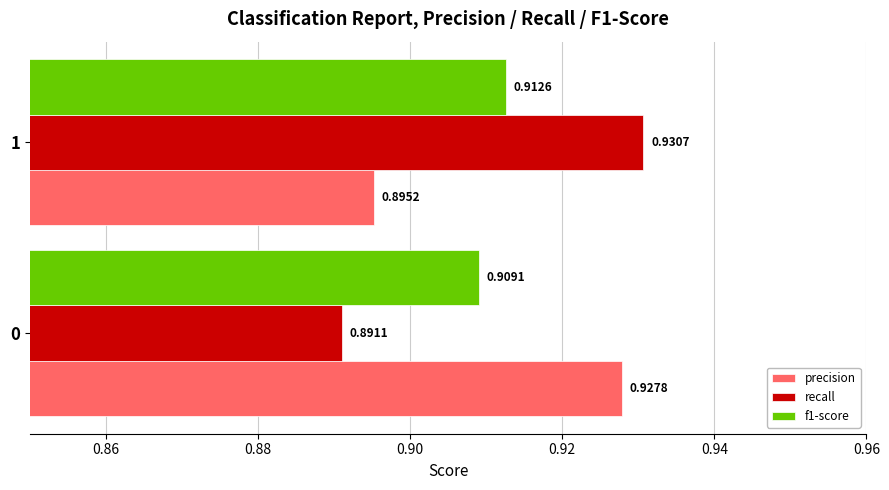

What is the sum of the precision values at 1 and 0?

1.8